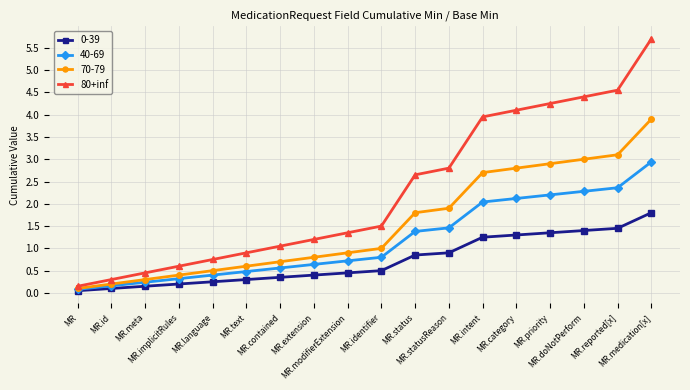

What is the value of the 70-79 point at the 10th from the left?

1.0